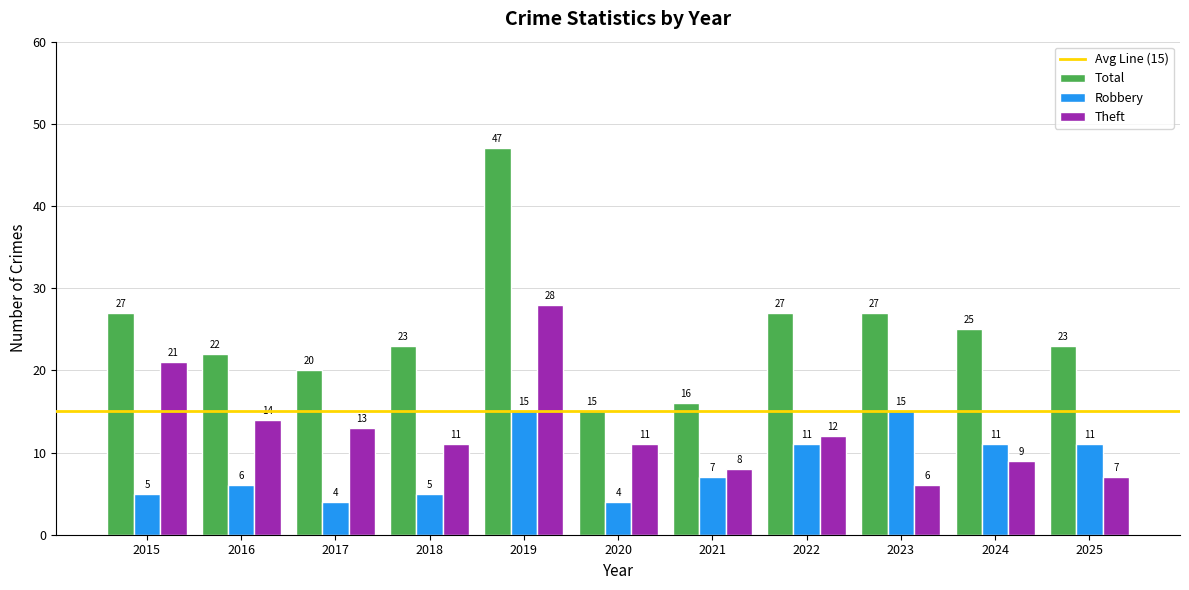

At which category is the sum across all series the highest?

2019